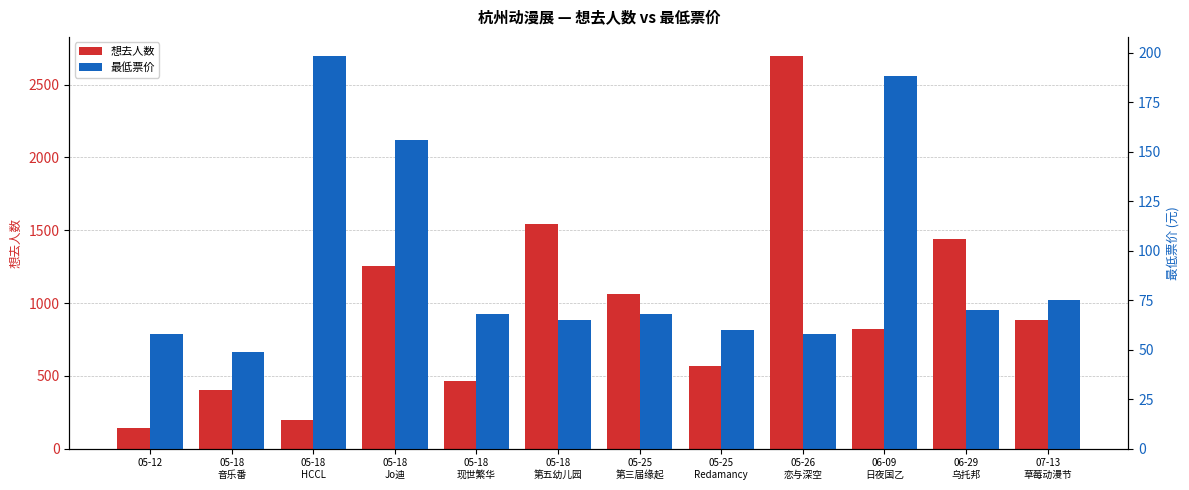

What are all the series names shown in the legend?

想去人数, 最低票价